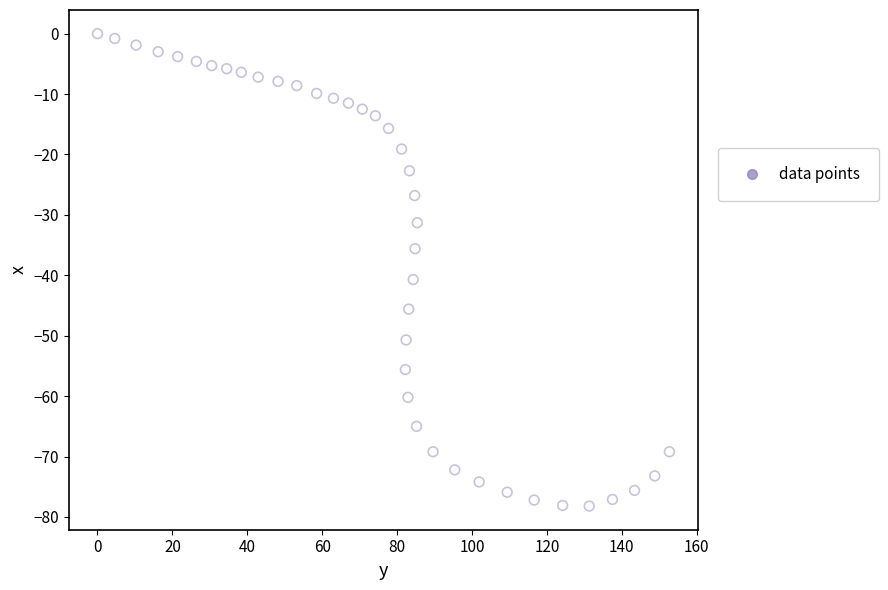

What Y value in the scatter plot is closest to -39?

-40.7